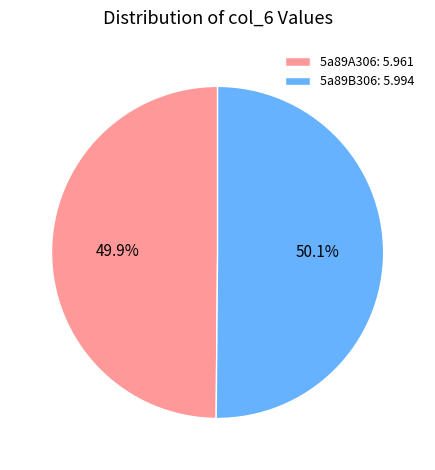

Combined, do 5a89A306: 5.961 and 5a89B306: 5.994 account for over 50%?

Yes